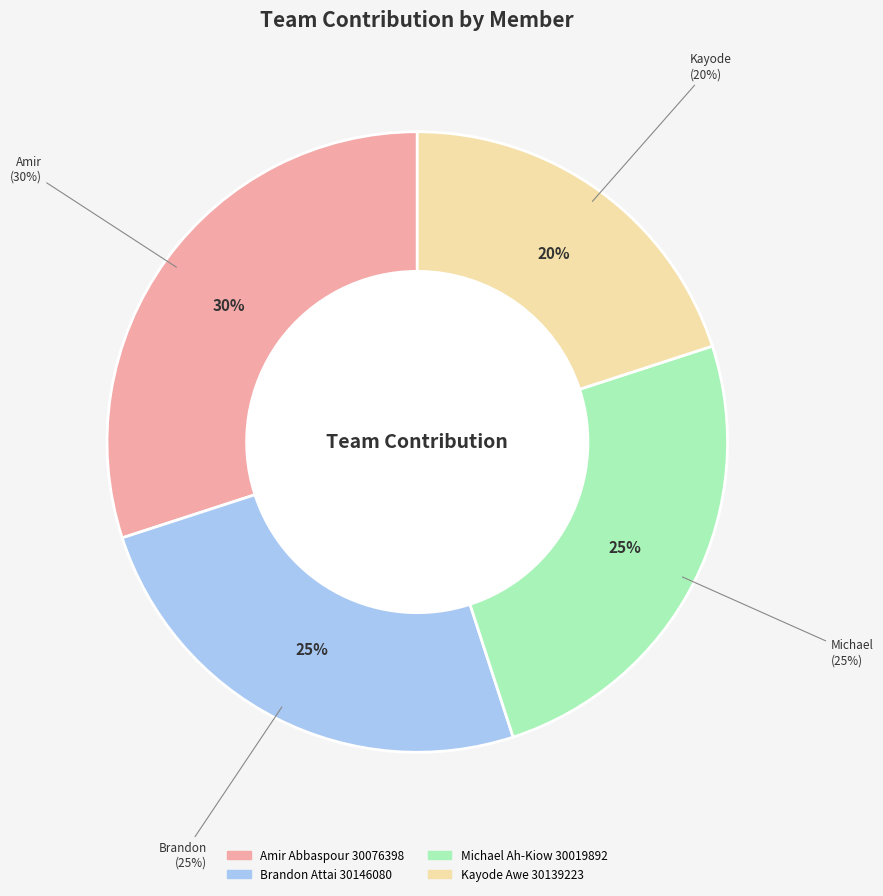

Combined, what portion of the pie is Michael Ah-Kiow 30019892 and Brandon Attai 30146080?

50.0%